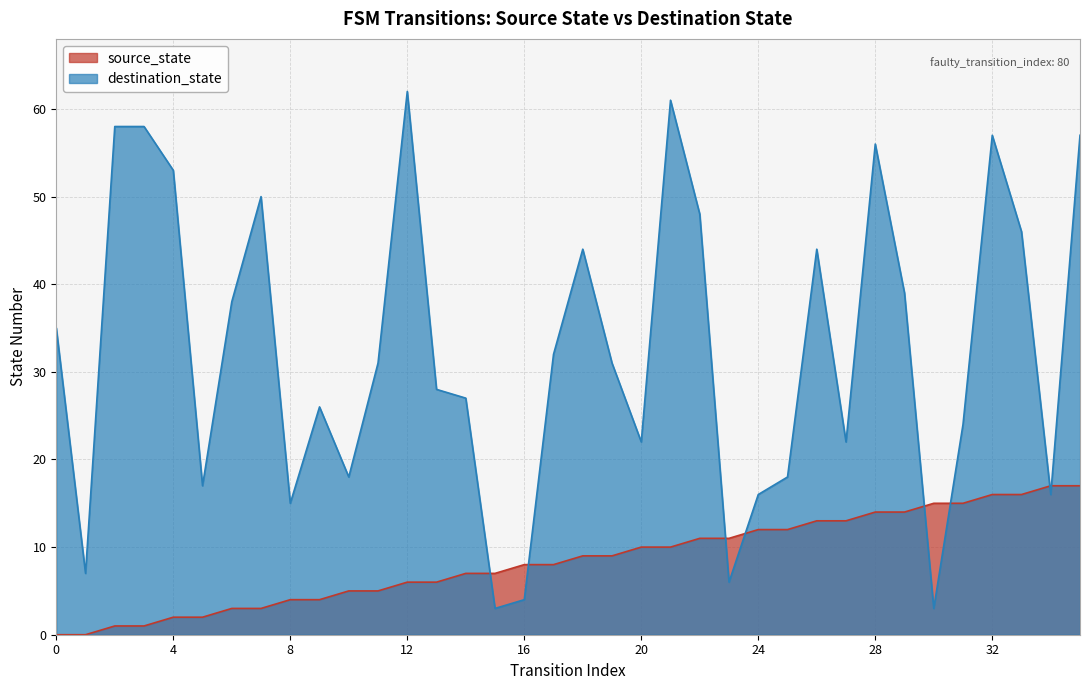

What is the difference between the maximum and second lowest values in the source_state series?

17